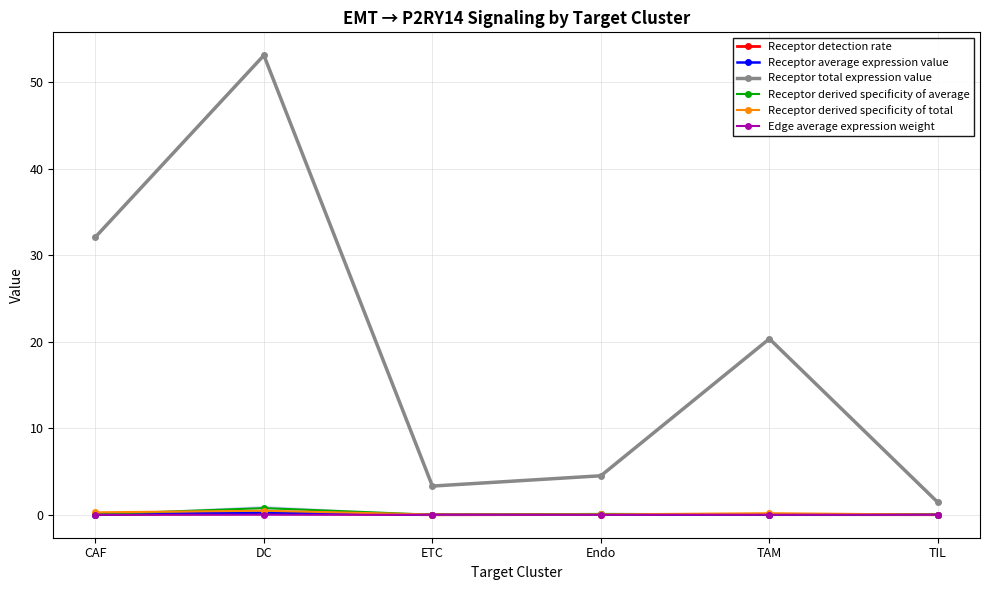

Which series changed the most between TAM and TIL?

Receptor total expression value